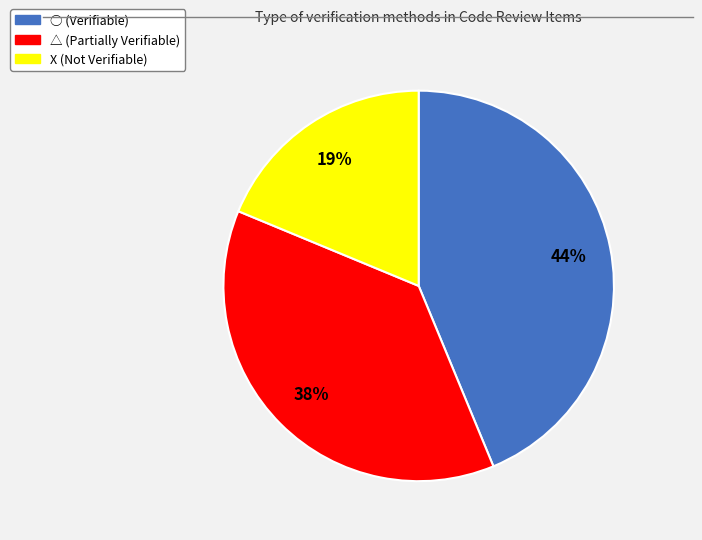

What is the ratio of the value at ○ to the value at △?

1.2